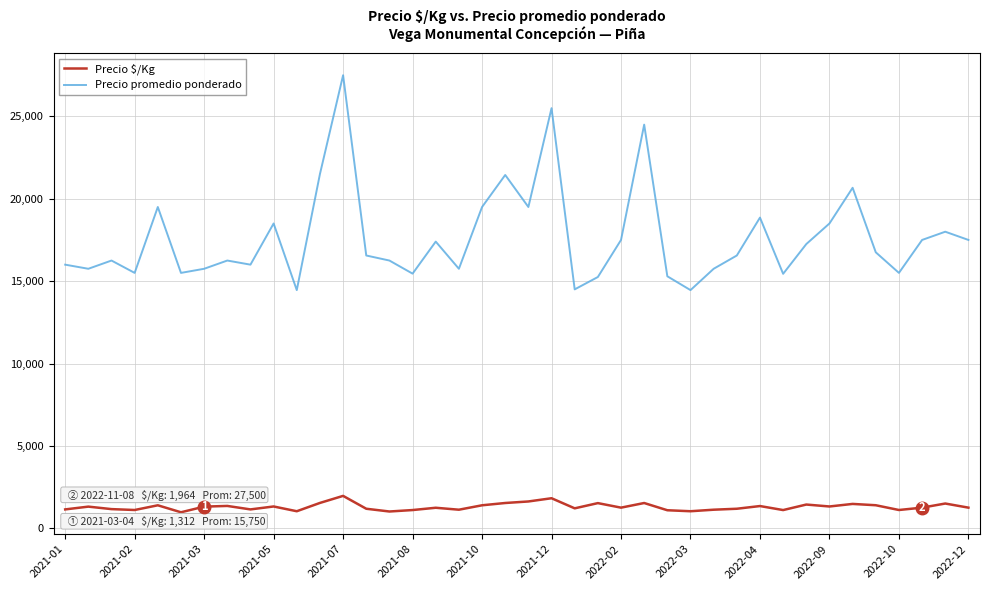

What is the maximum value shown in the chart?

27500